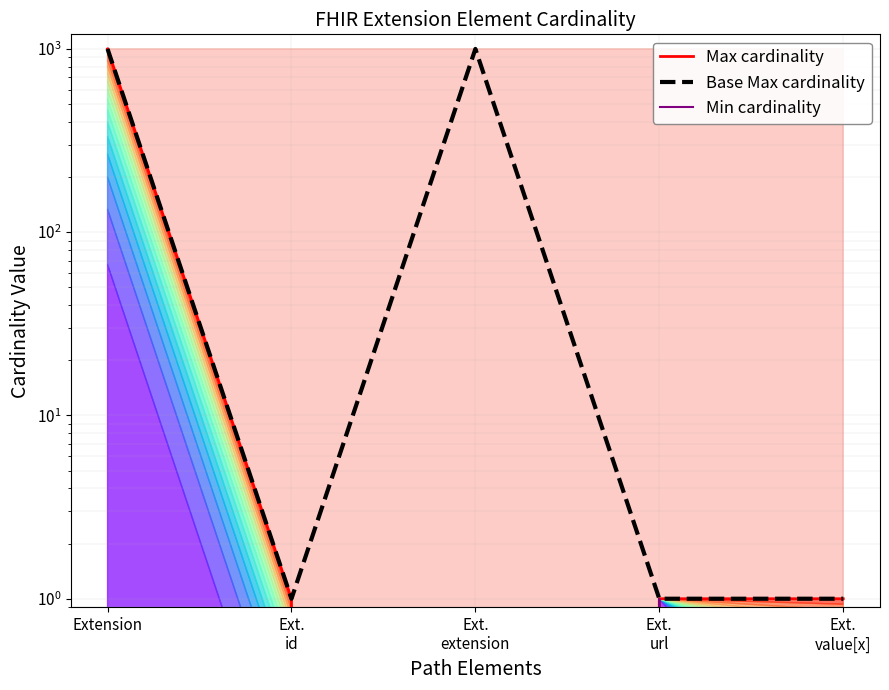

Where is the first local minimum for Max cardinality?

Ext.
extension